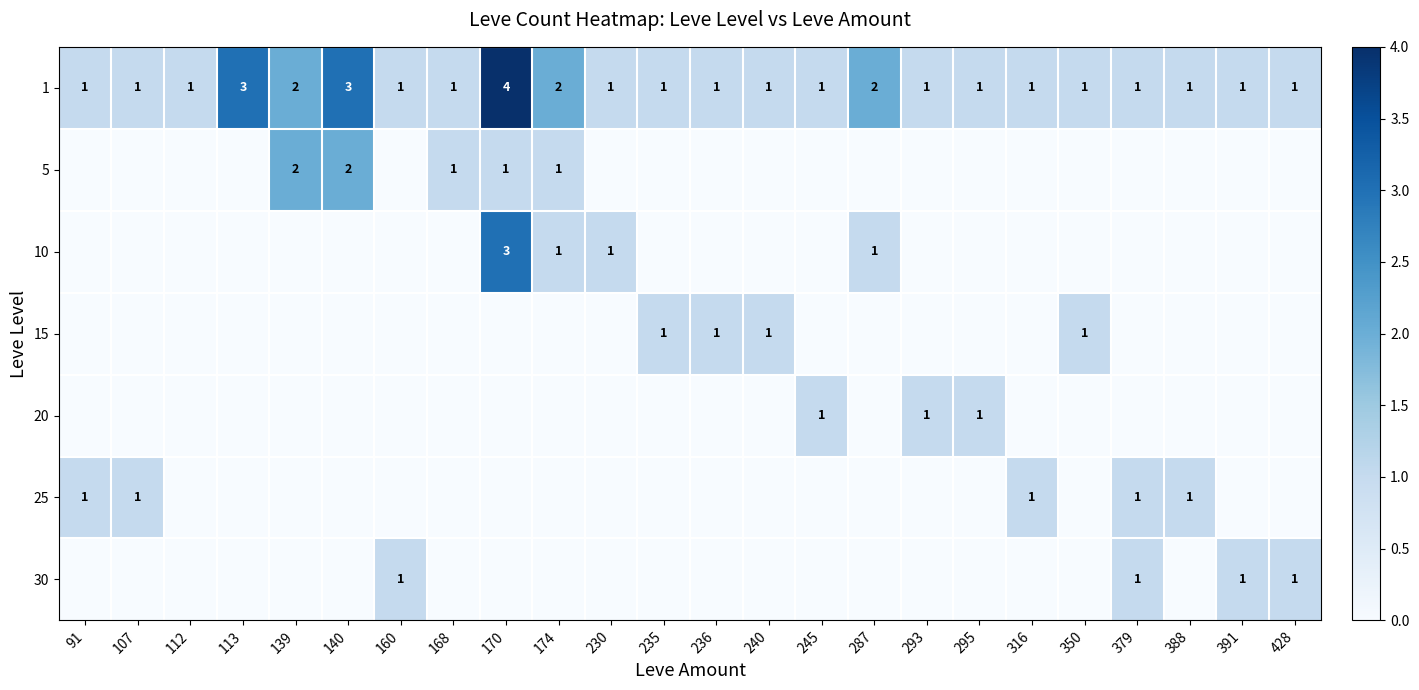

Count the 25 values in the range 0 to 1.

24